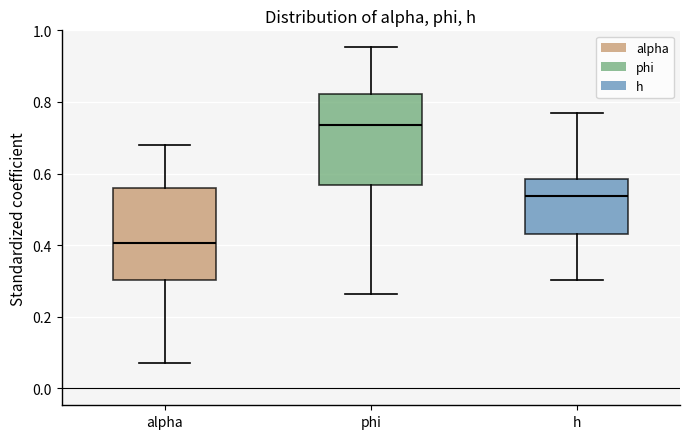

Which box has the lowest median line?

alpha